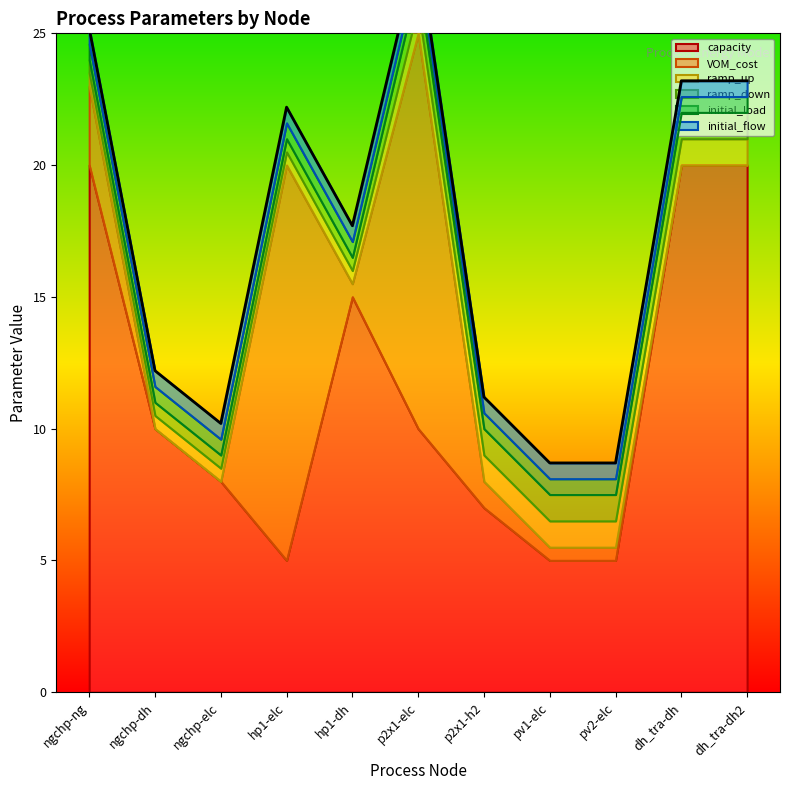

How many times do initial_flow and VOM_cost cross each other?

5